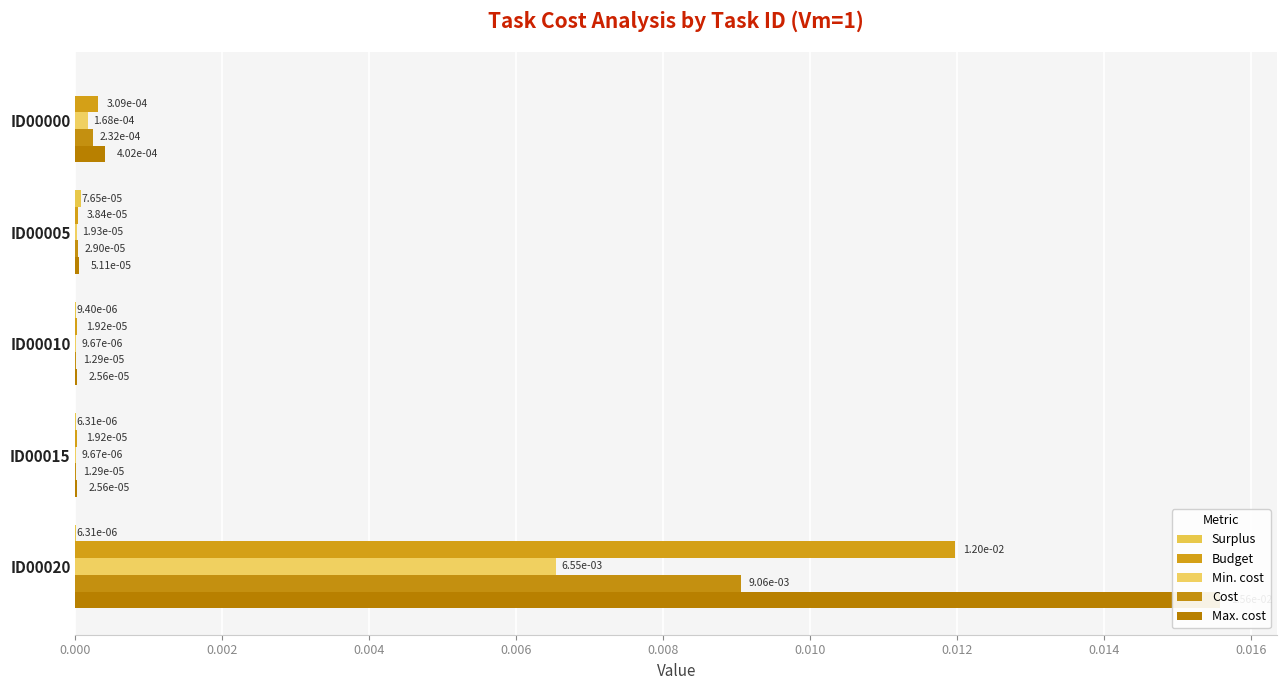

Which series has the largest total across all categories?

Max. cost